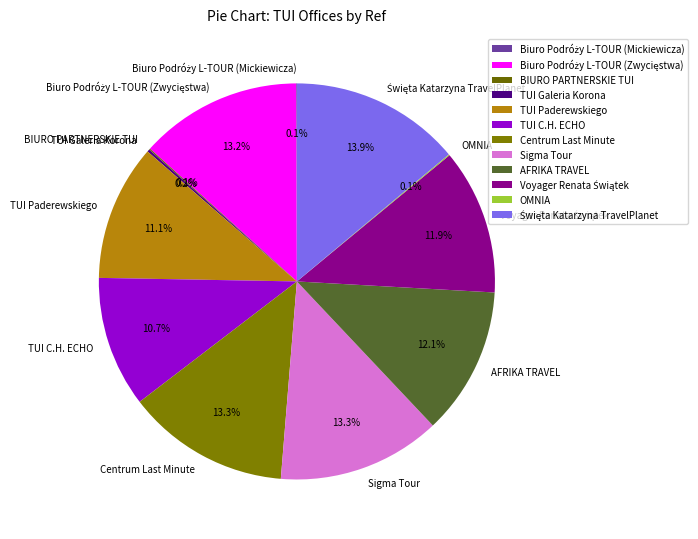

How much of the chart is everything except TUI Paderewskiego?

88.9%